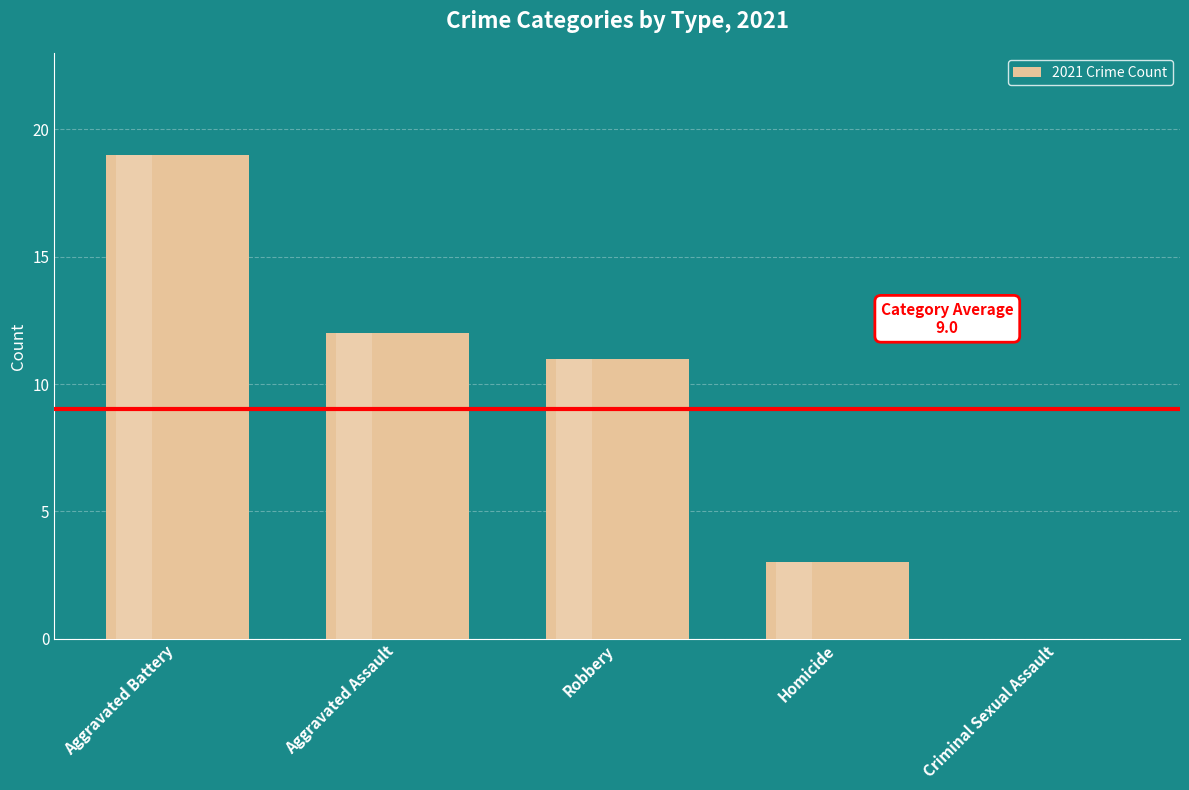

What is the difference between the second highest and second lowest values?

9